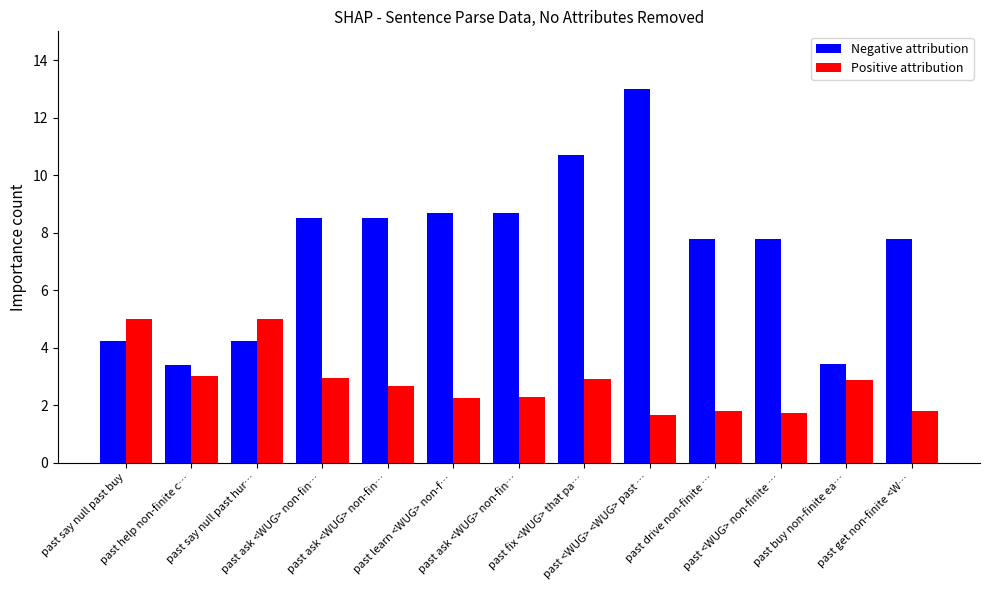

What are all the series names shown in the legend?

Negative attribution, Positive attribution